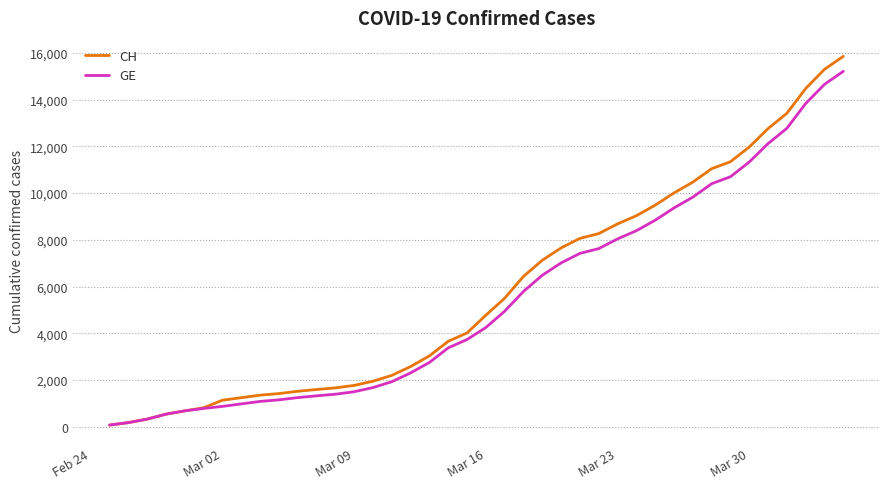

Which series has the widest spread of values?

CH